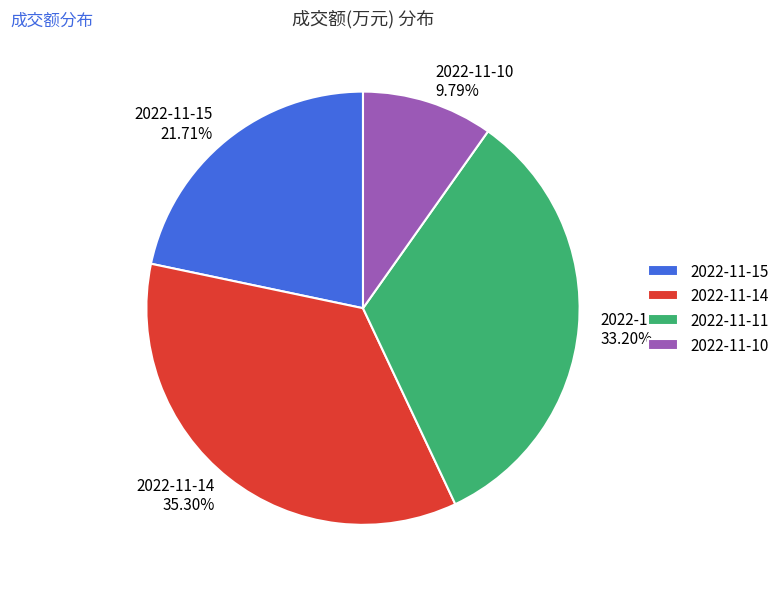

To the nearest percent, what is the difference between the largest and smallest slice percentages?

26%